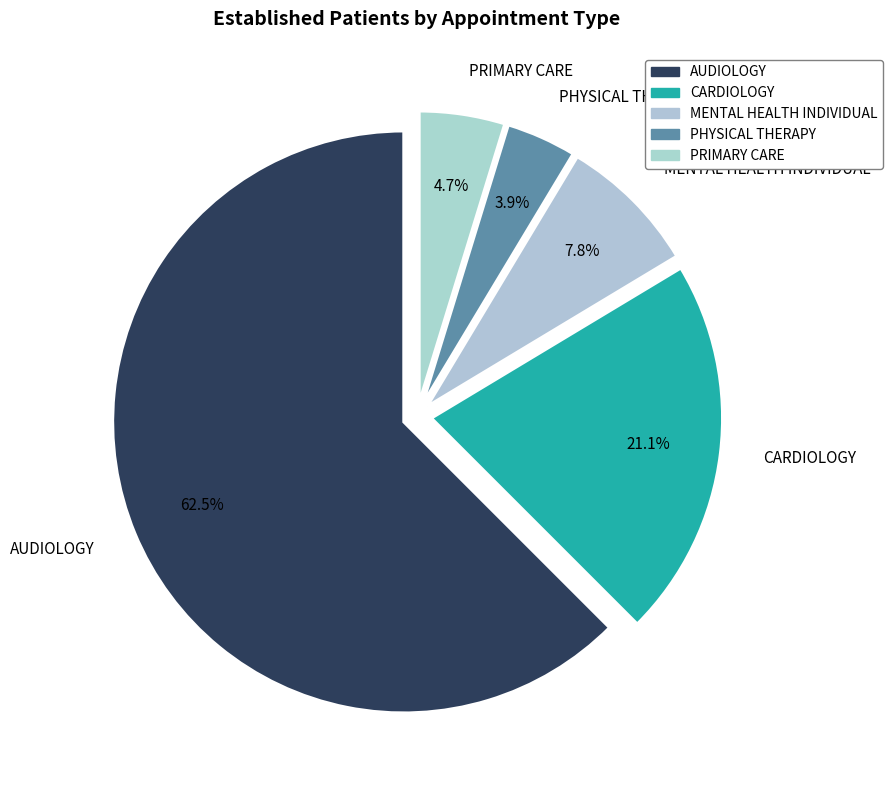

To the nearest percent, what portion does CARDIOLOGY represent?

21%